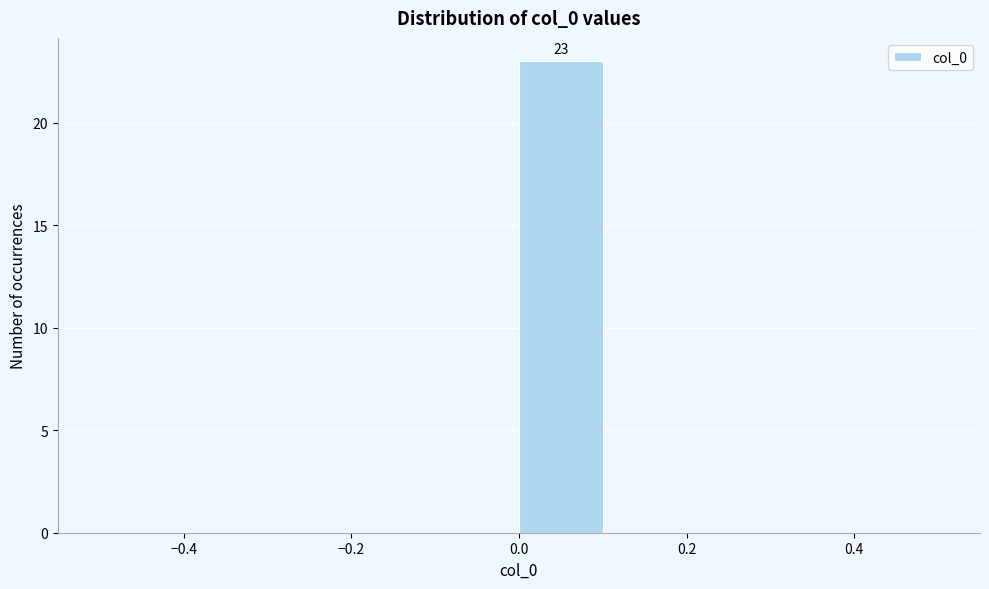

Which range on the x-axis has the tallest bar?

0.0 to 0.1